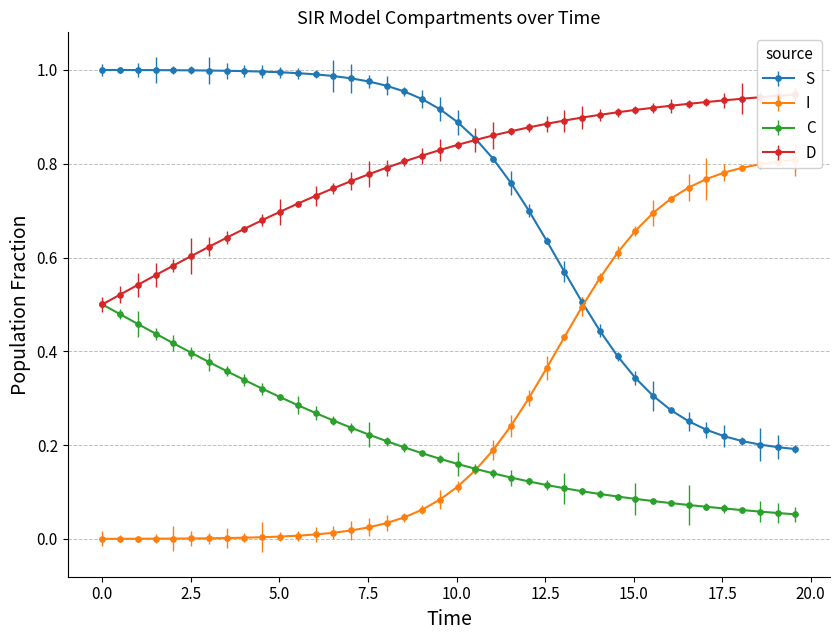

True or false: C and S cross at least once.

False